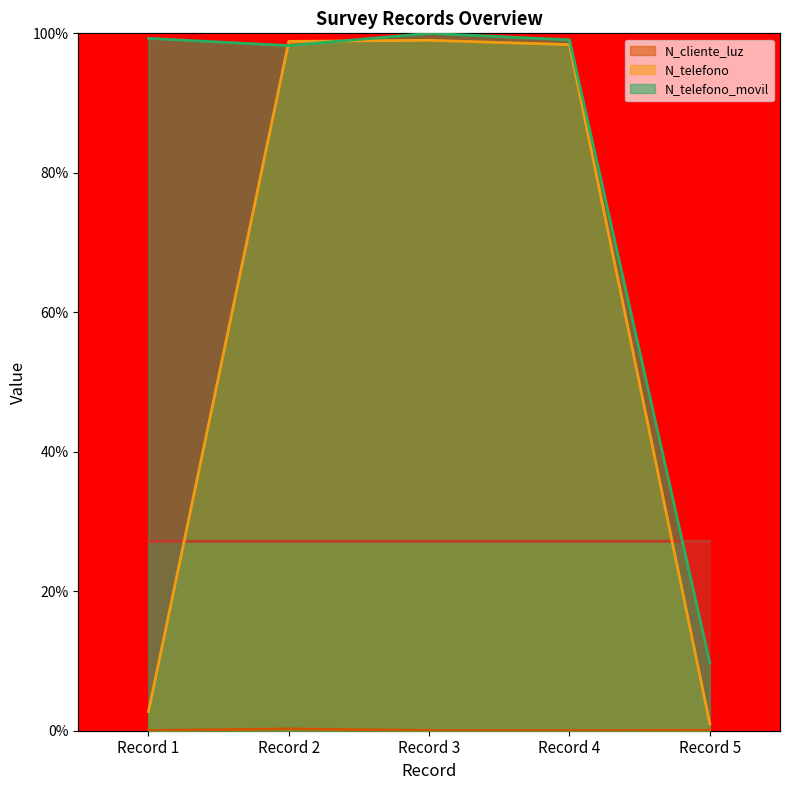

Reading left to right, what are all the values shown in this chart?

_id: 0.3	0.3	0.3	0.3	0.3
N_cliente_luz: 0.0	0.0	0.0	0.0	0.0
N_telefono: 0.0	1.0	1.0	1.0	0.0
N_telefono_movil: 1.0	1.0	1.0	1.0	0.1